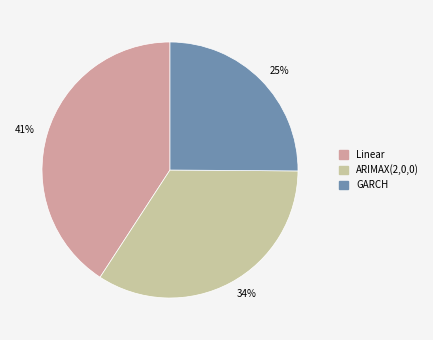

Is the sum of Linear and ARIMAX(2,0,0) greater than half?

Yes